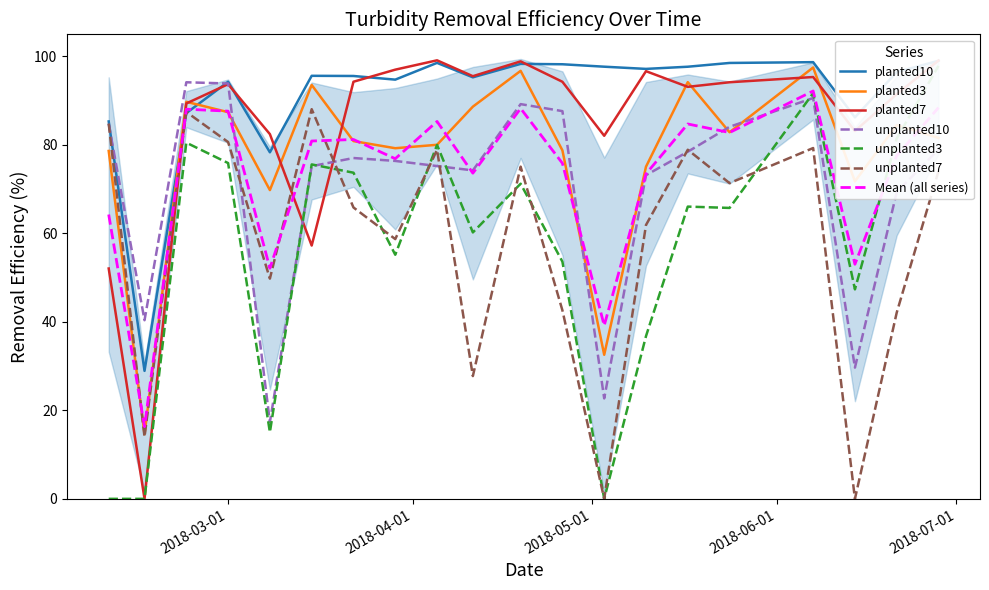

What is the total value across all series at 2018-05-10?

440.8